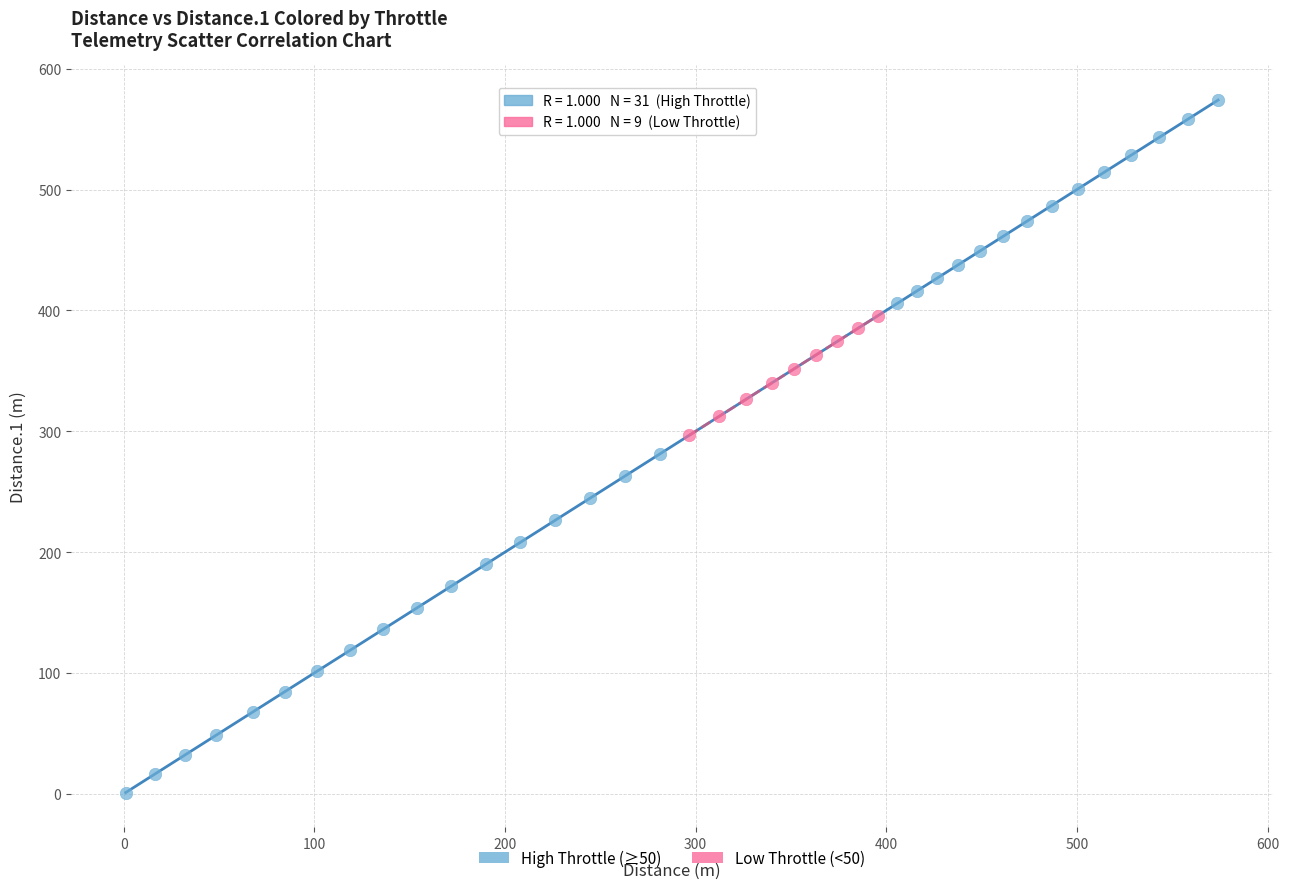

Which series has the largest Y range (max minus min)?

High Throttle (≥50)